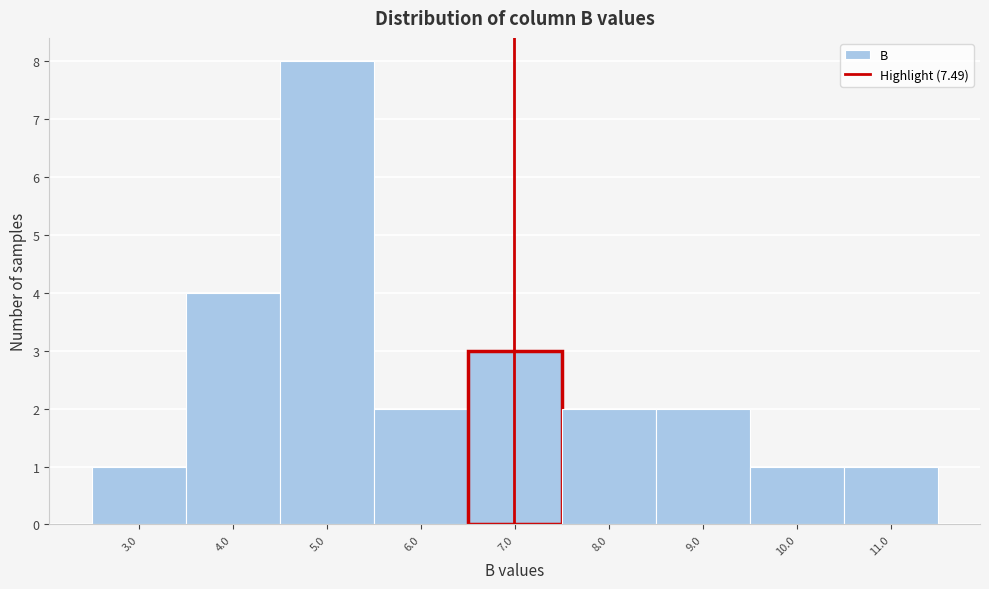

Reading left to right, what are all the values shown in this chart?

3.0=1	4.0=4	5.0=8	6.0=2	7.0=3	8.0=2	9.0=2	10.0=1	11.0=1